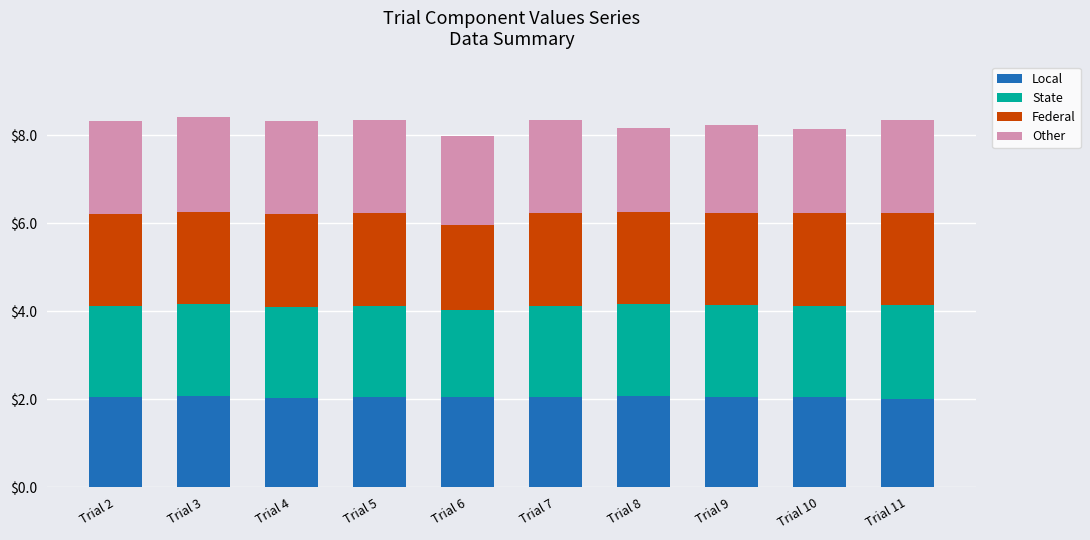

What is the lowest value of the Local series?

2.0